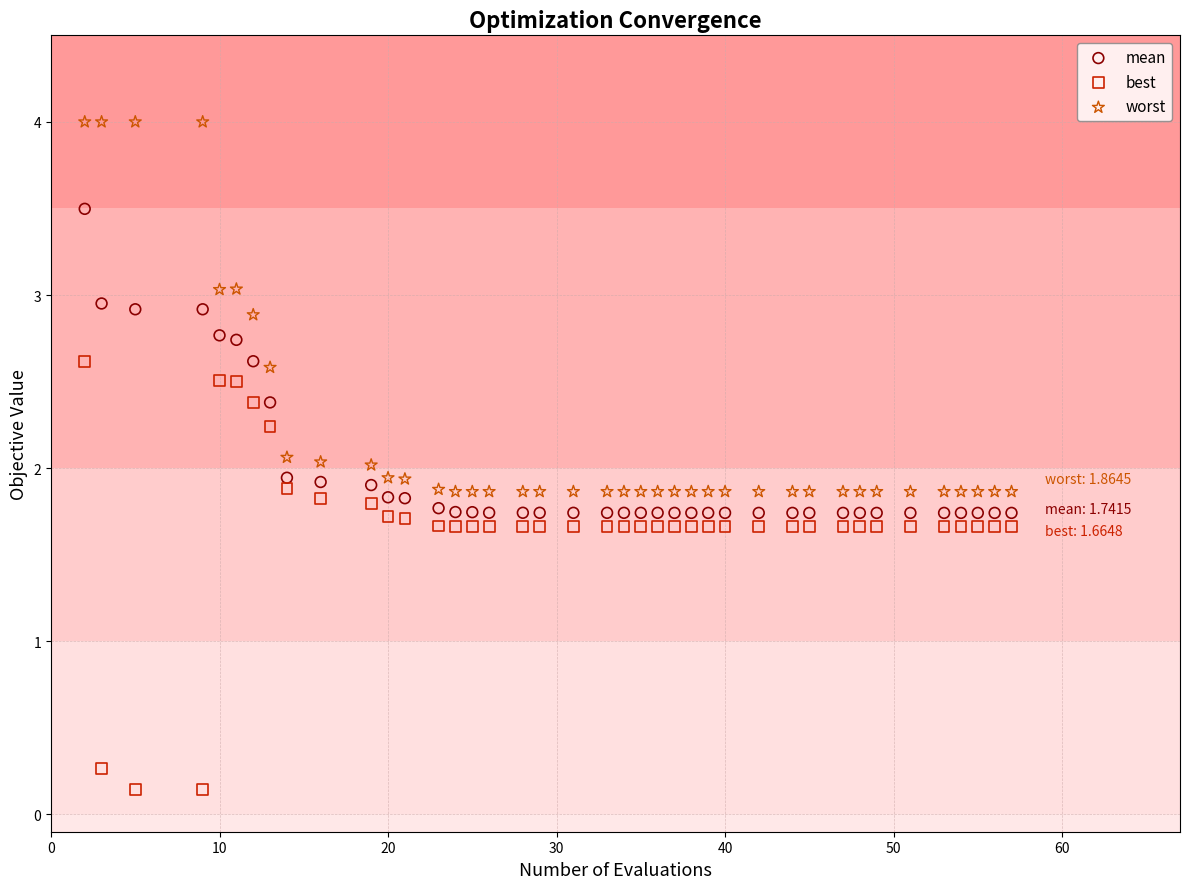

Which series has the widest spread of Y values?

best